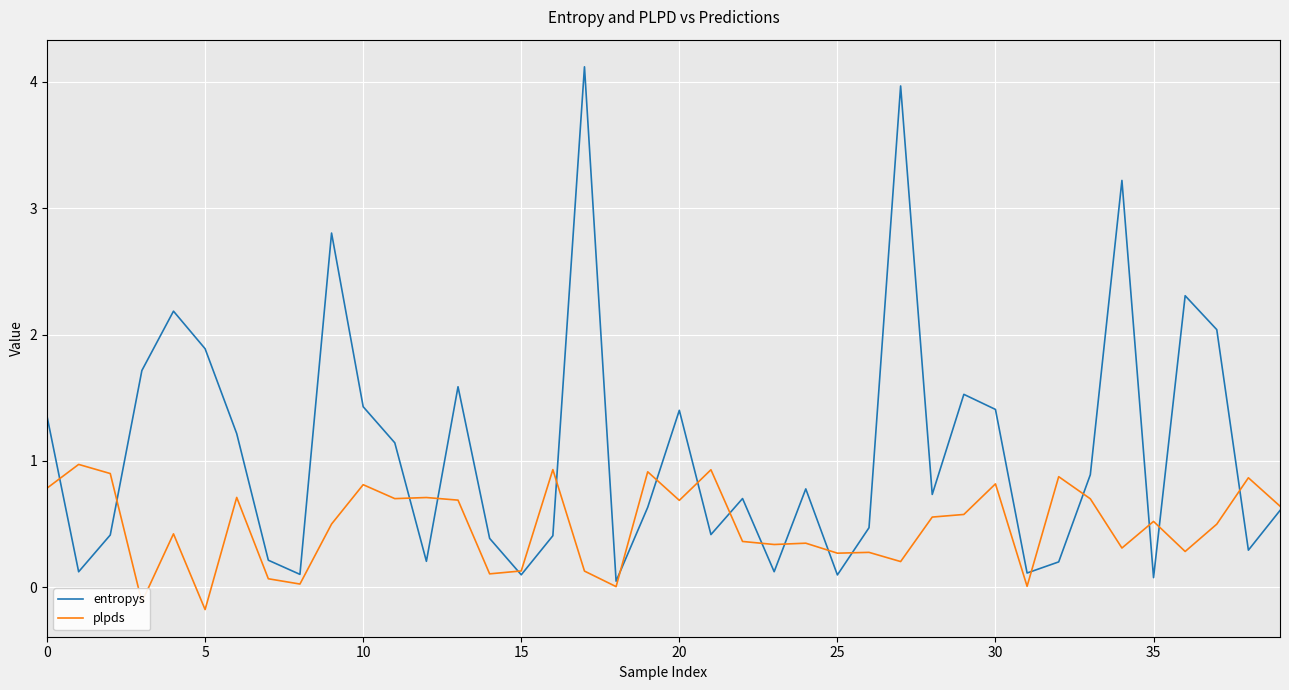

List the series in order of their overall mean, lowest first.

plpds, entropys